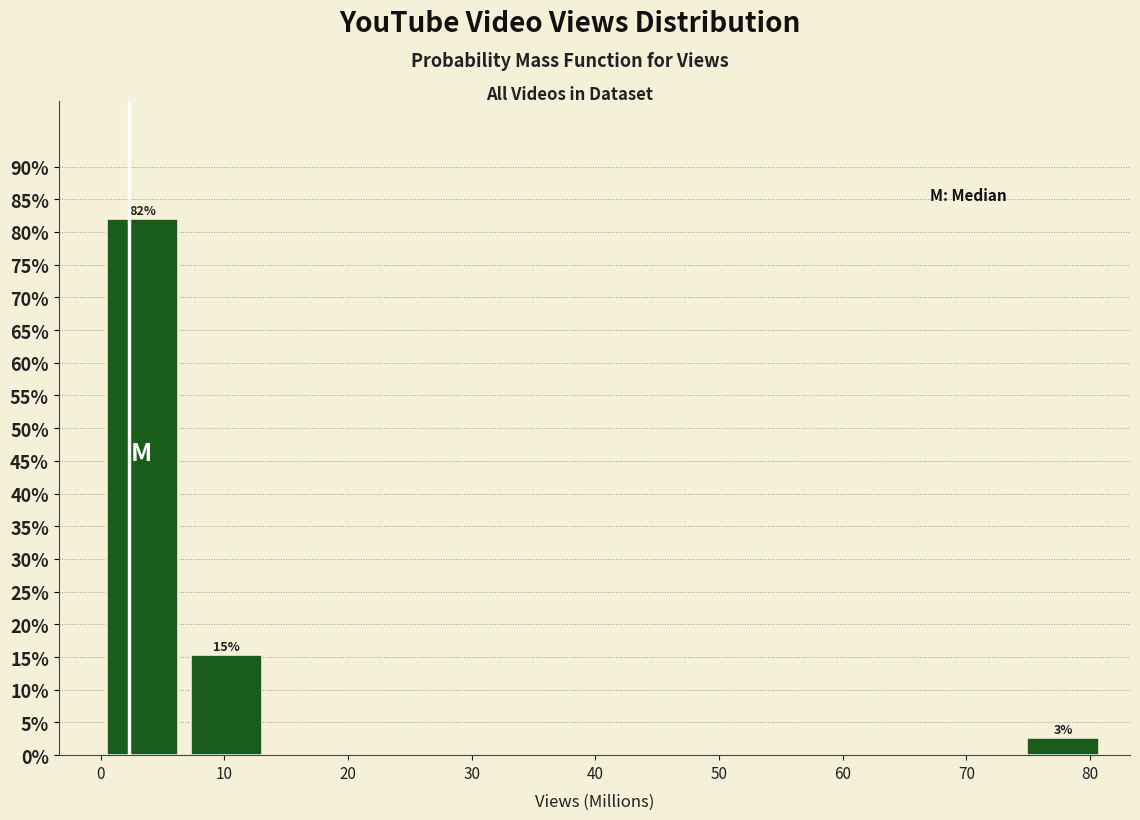

Over which range of the x-axis is the bar tallest?

0 to 7